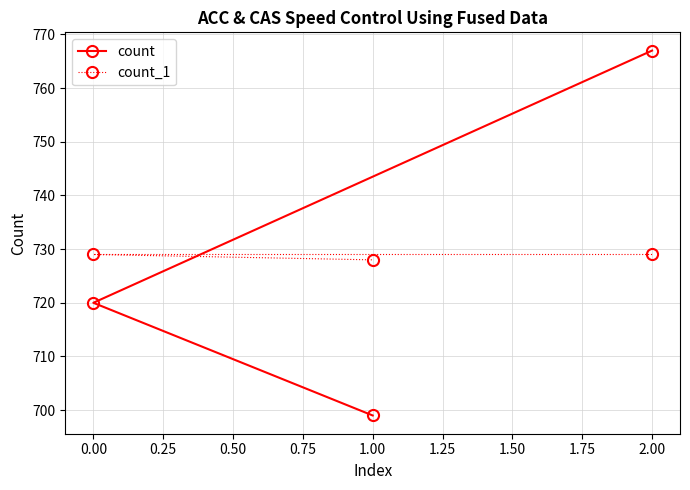

Count the count_1 values in the range 728 to 729.

3